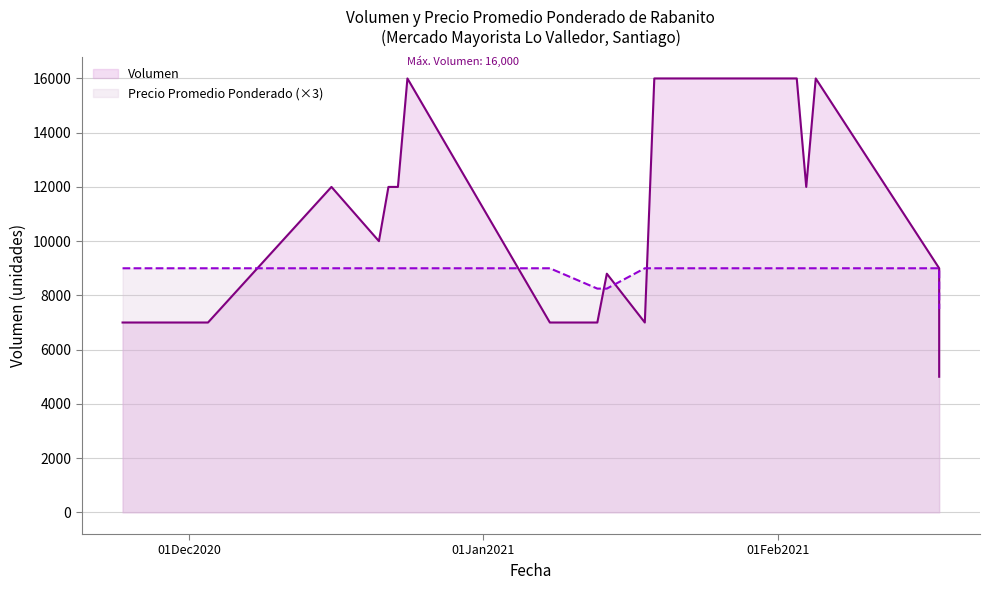

True or false: Volumen and Precio promedio ponderado cross at least once.

False